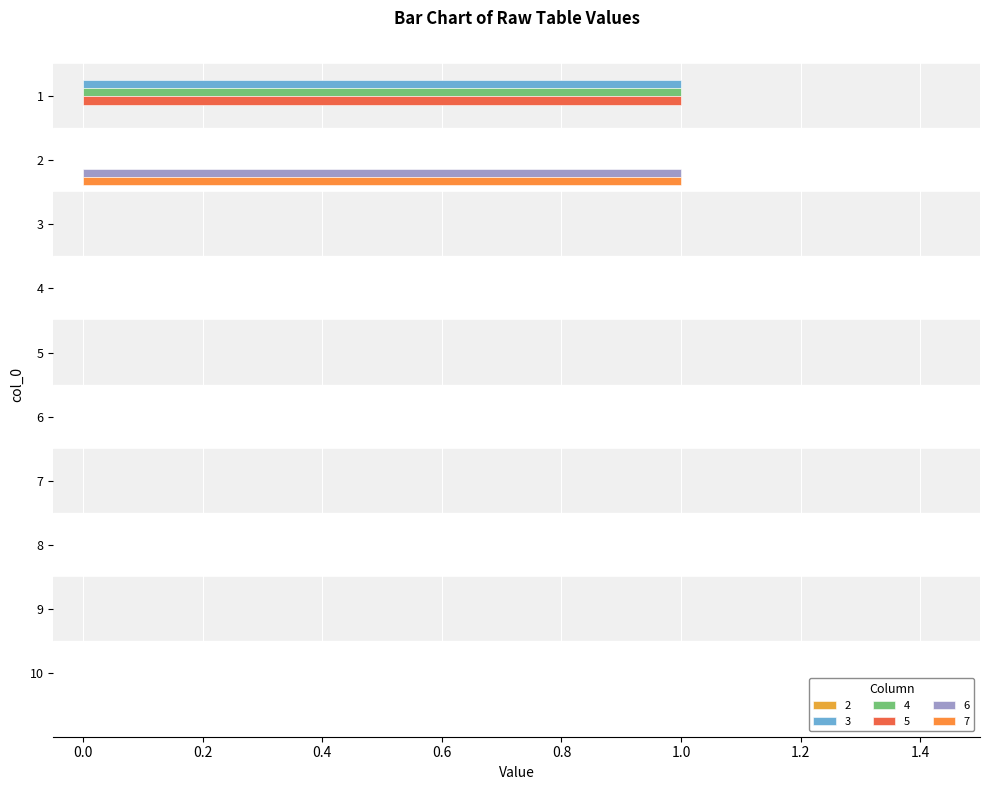

How many categories are shown in the chart?

10